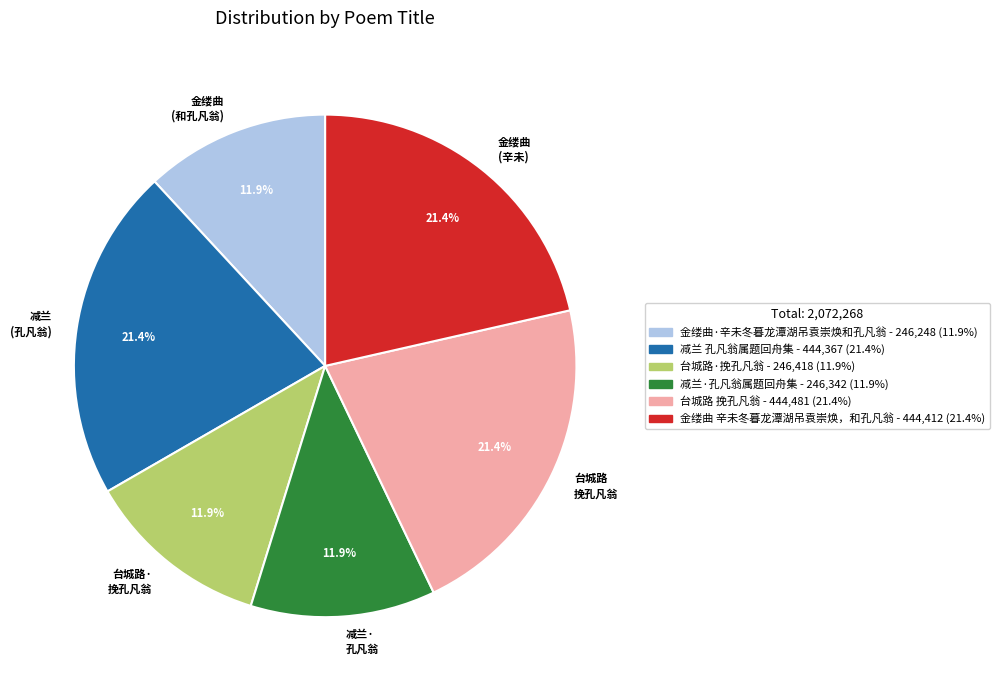

What percentage is NOT represented by 减兰 (孔凡翁)?

78.6%